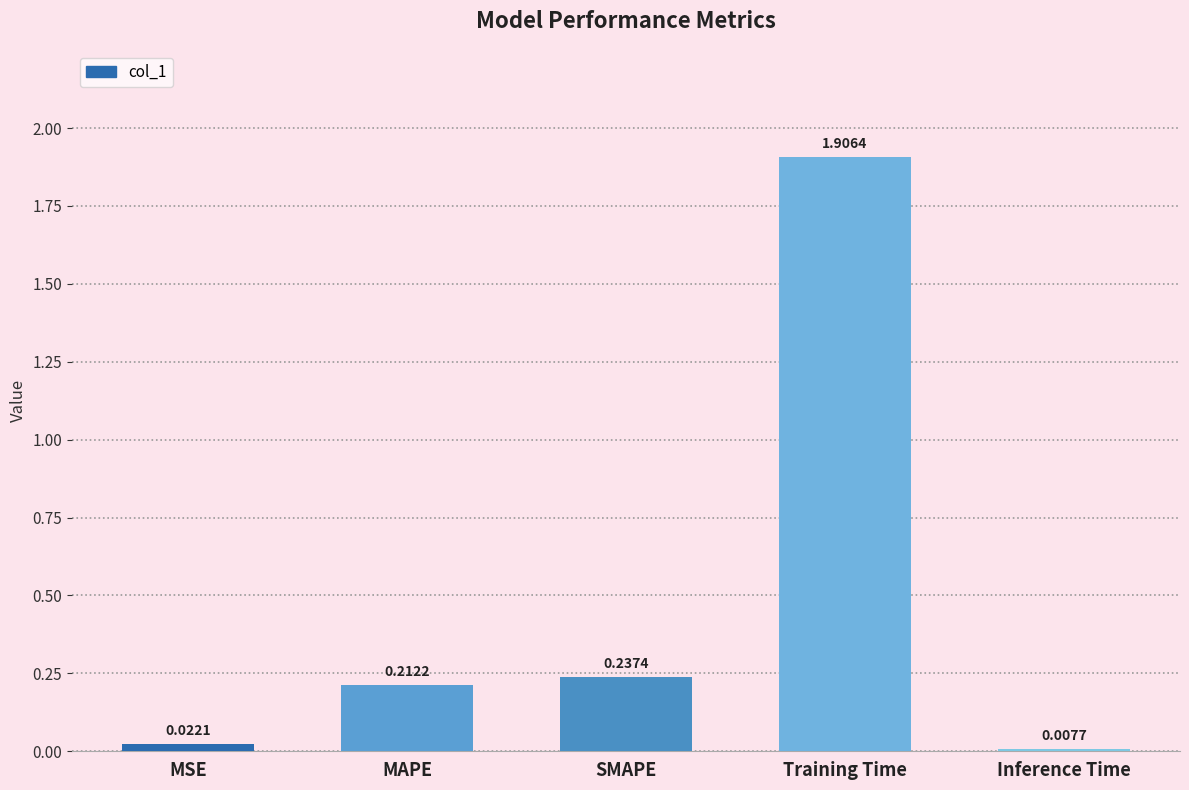

At which category does the chart reach its peak across all series?

Training Time